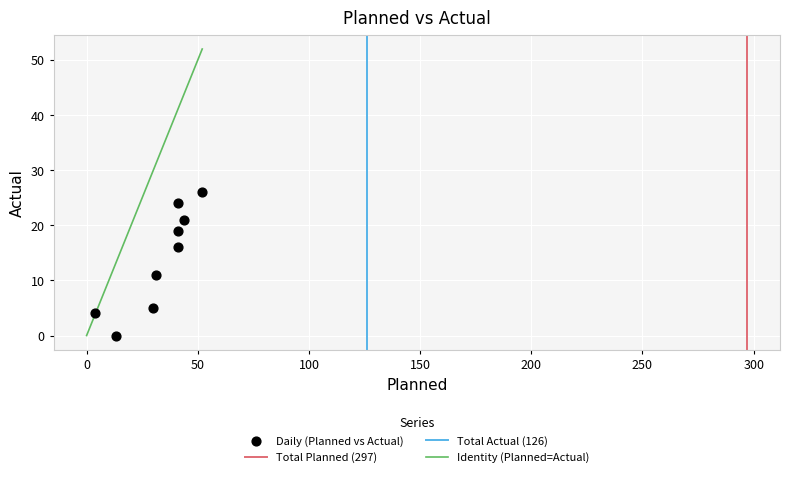

What Y value in the scatter plot is closest to 13?

11